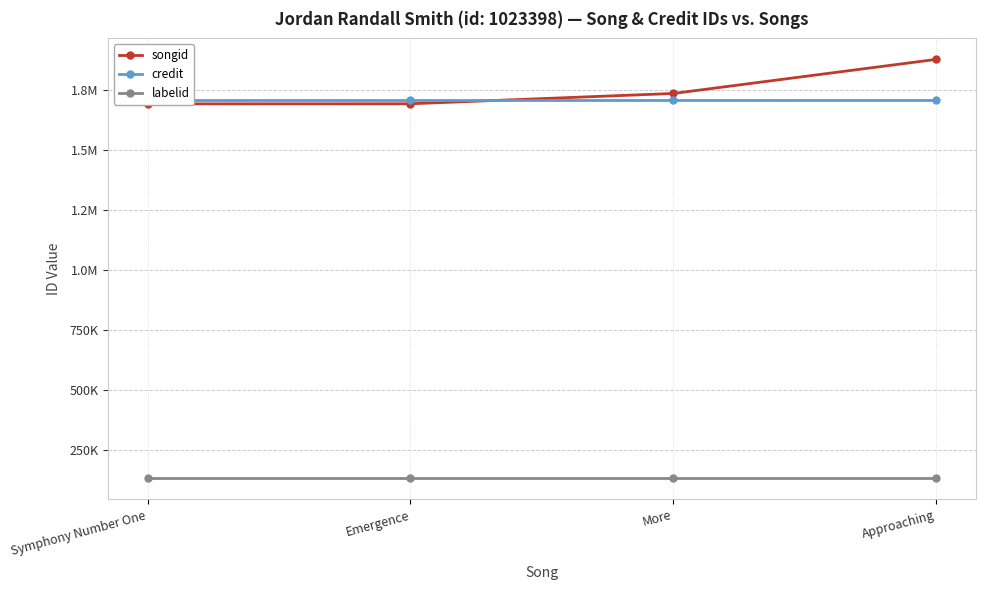

Is the value of songid at Approaching greater than the value of credit at Approaching?

Yes